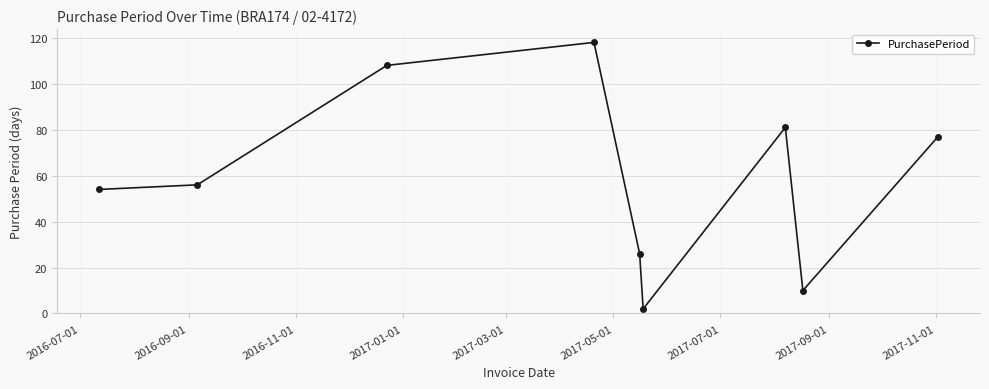

How many categories are shown in the chart?

9